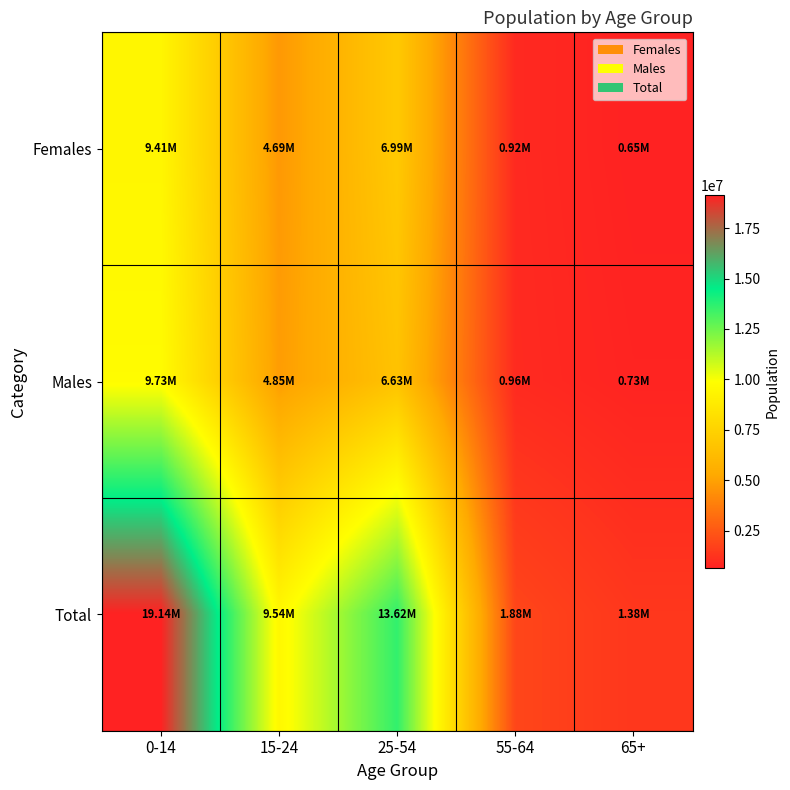

What is the maximum value shown in the chart?

19141925